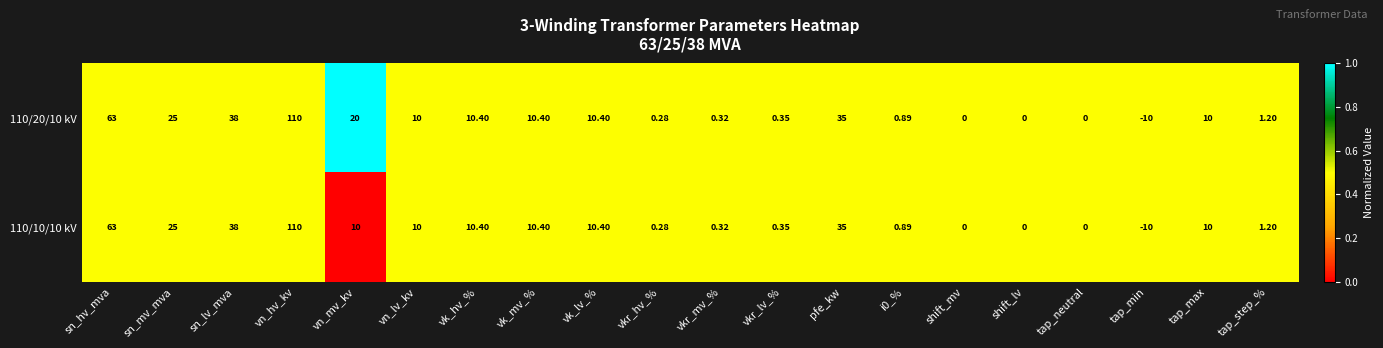

What is the greatest value displayed?

110.0